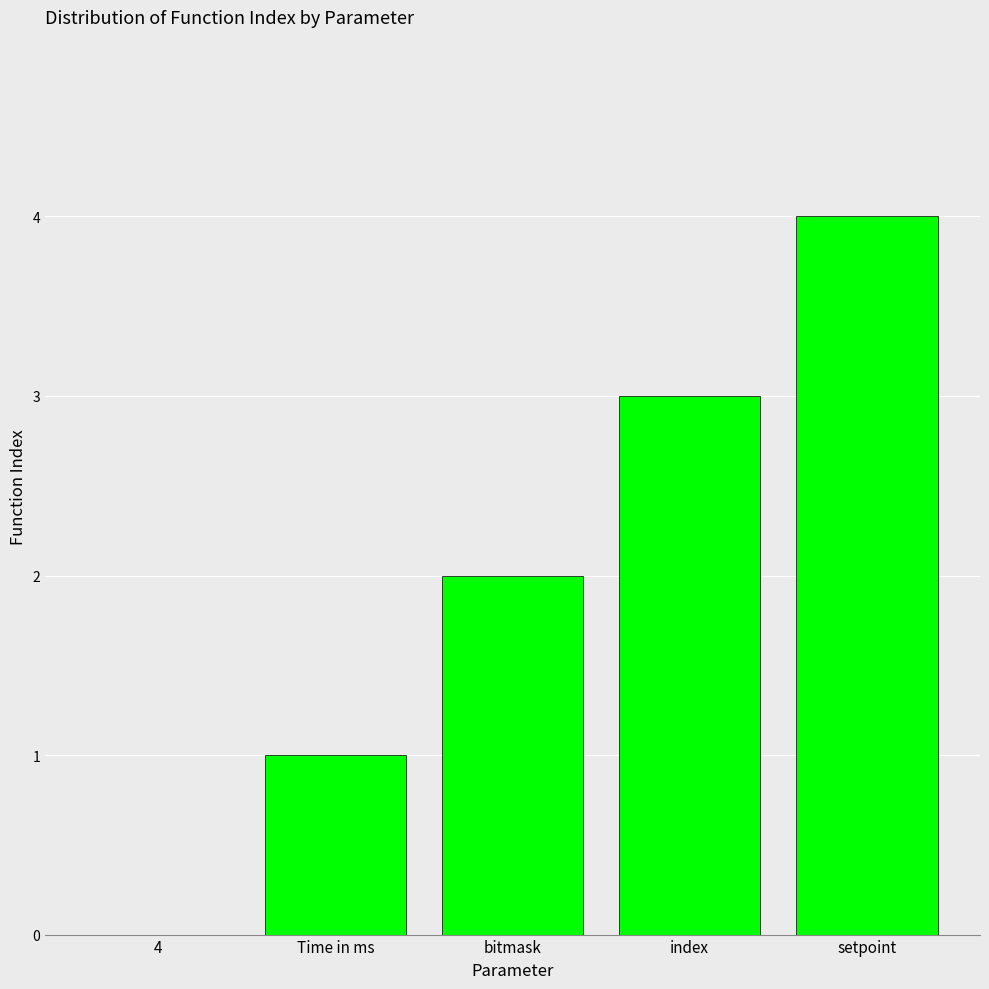

How many distinct data groups are displayed?

1